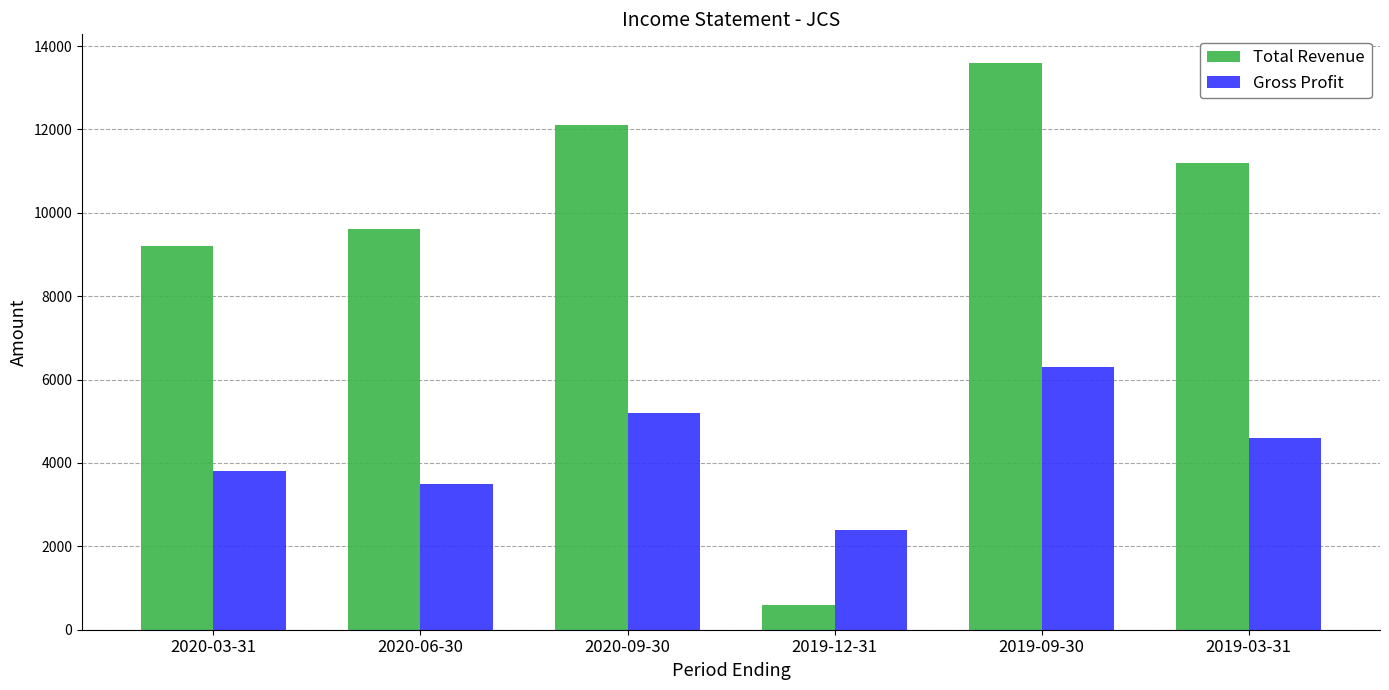

What is the difference between the second highest and second lowest values in the Total Revenue series?

2900